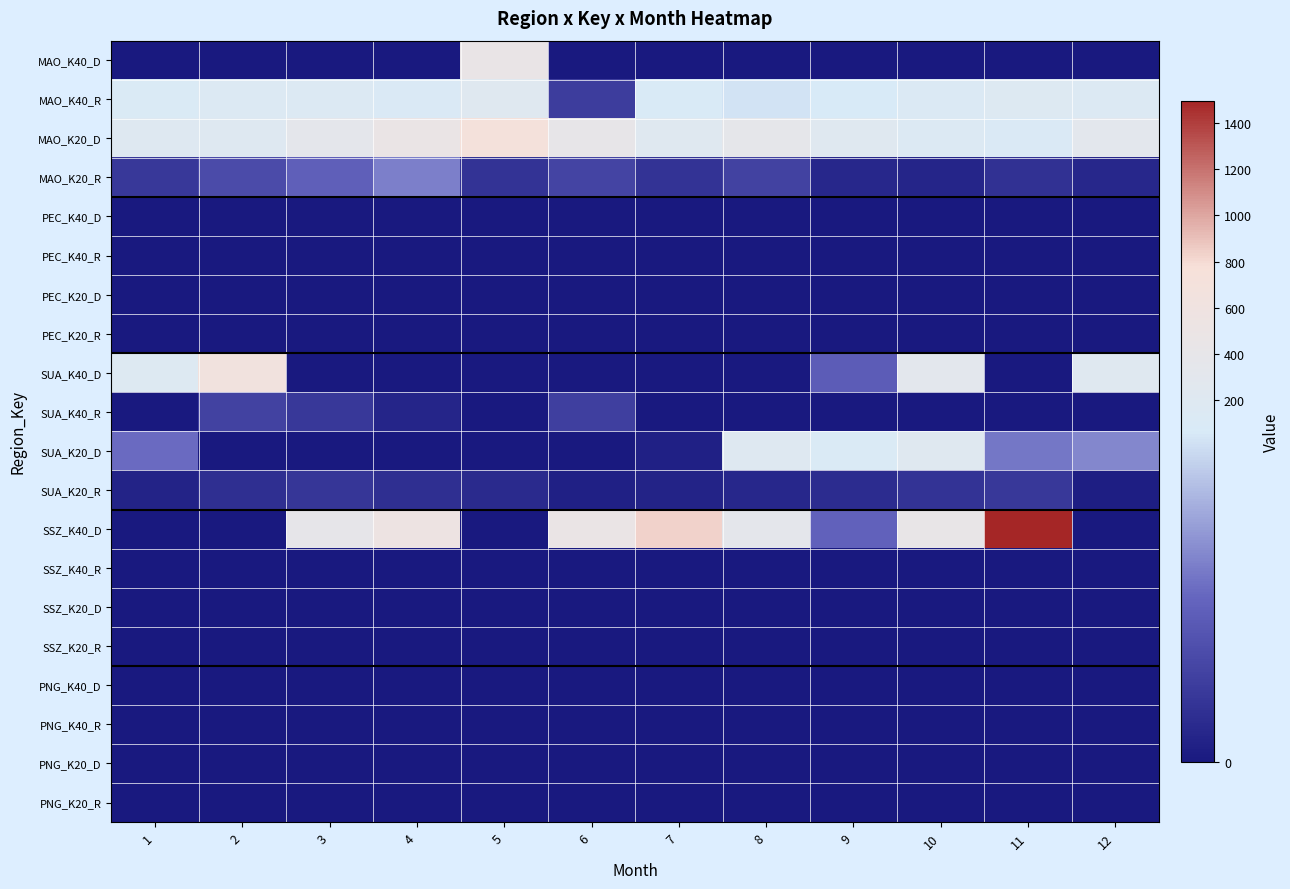

Which series has the largest range (max minus min)?

SSZ_K40_D